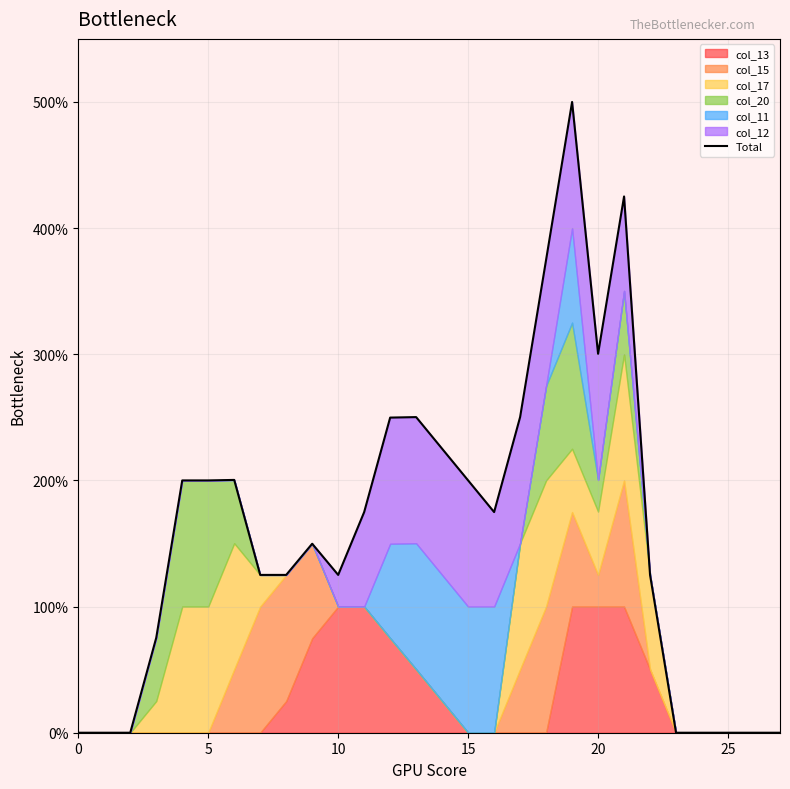

What is the difference between the values at 19 and 16?

325.1